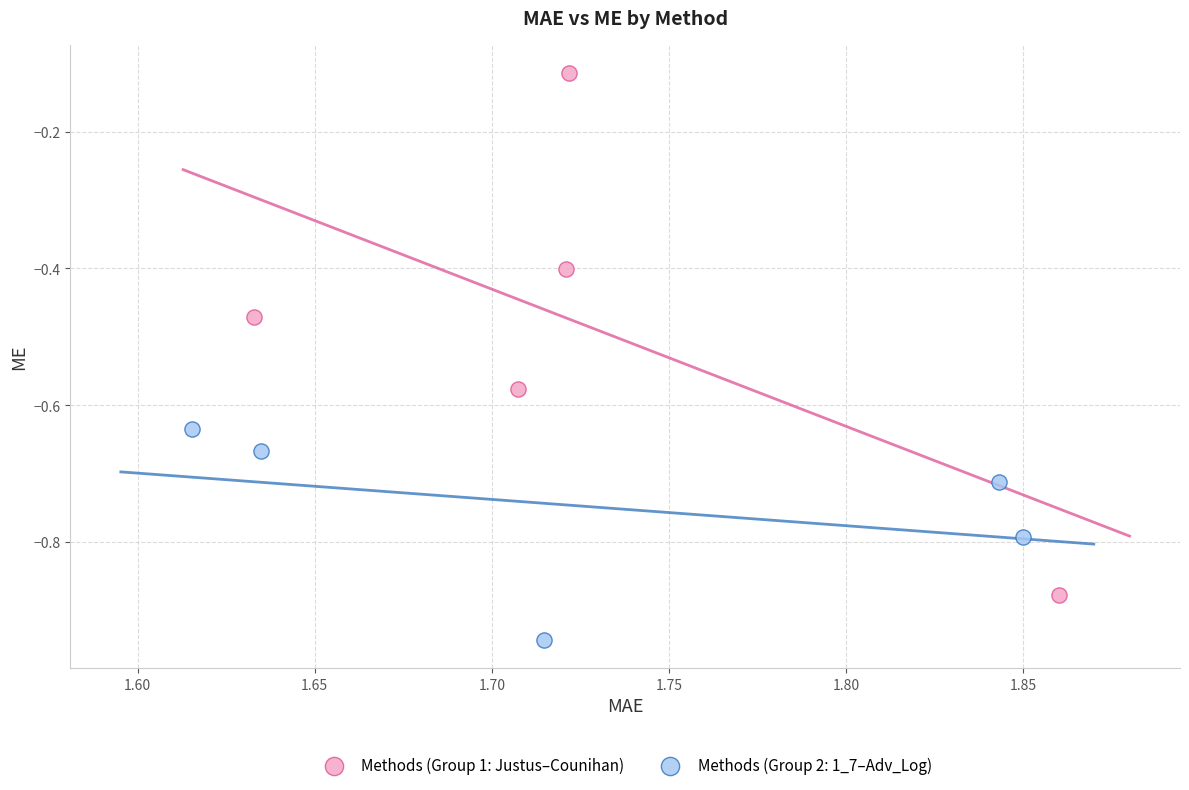

Which series reaches the minimum Y coordinate?

Methods (Group 2: 1_7–Adv_Log)